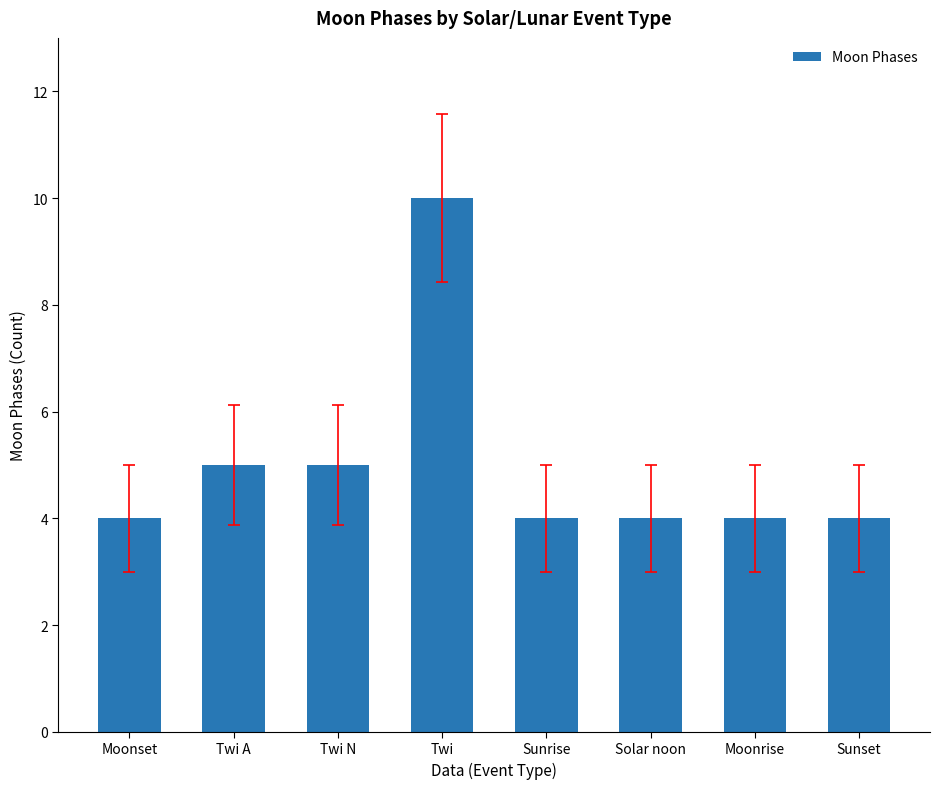

Are the bars grouped side by side (vs. stacked)?

No